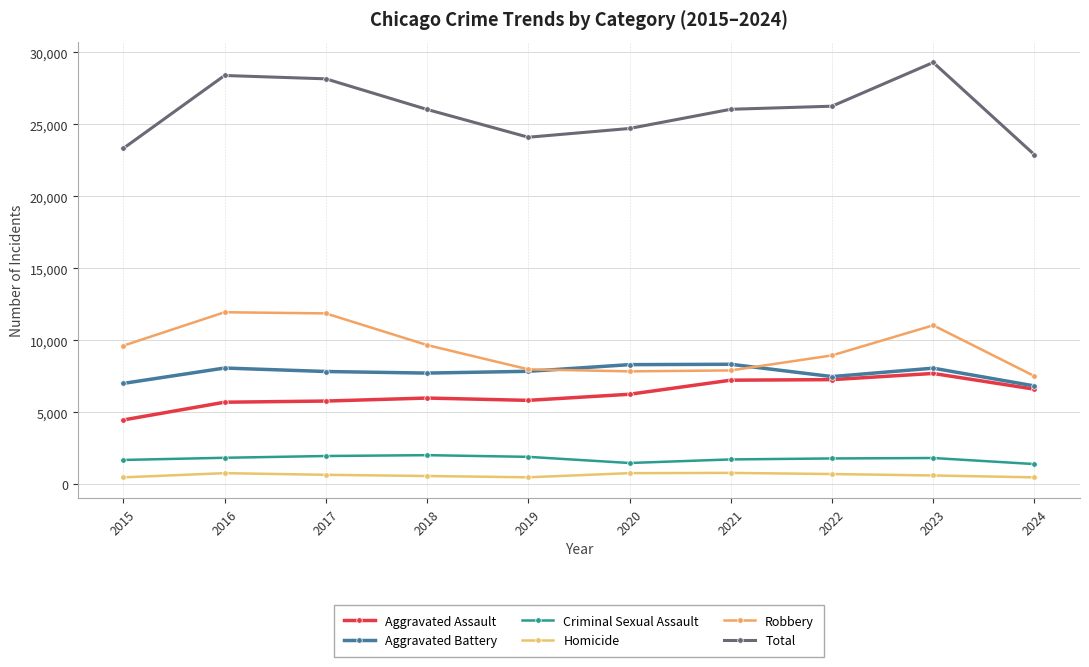

Is this an area chart (filled region under the line)?

No